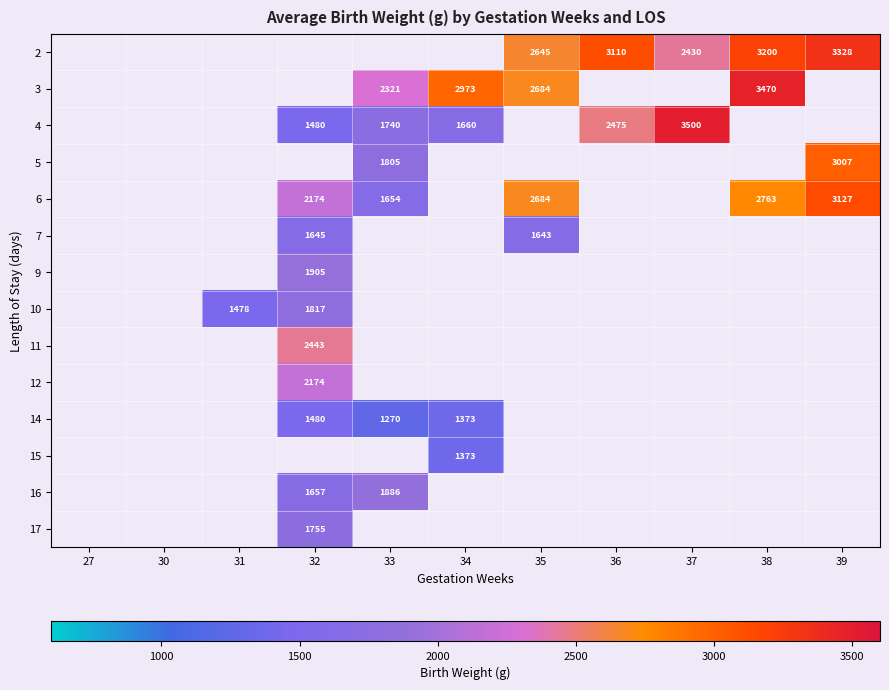

True or false: 4 has a value of 920 at 33.

False